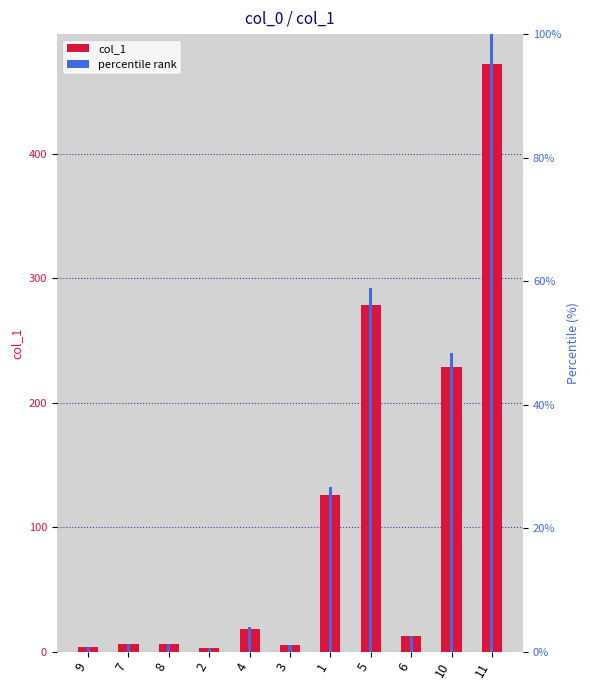

What is the highest value of the col_1 series?

472.6